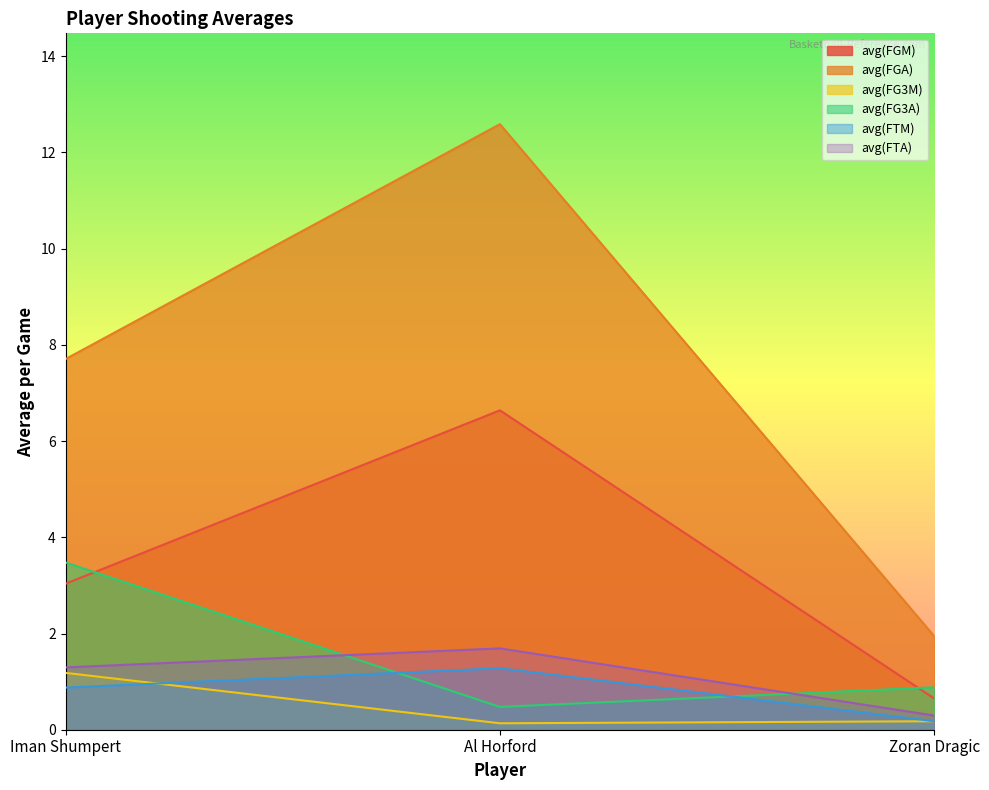

Reading left to right, extract all data points from this chart.

avg(FGM): 3.0	6.6	0.6
avg(FGA): 7.7	12.6	1.9
avg(FG3M): 1.2	0.1	0.2
avg(FG3A): 3.5	0.5	0.9
avg(FTM): 0.9	1.3	0.2
avg(FTA): 1.3	1.7	0.3